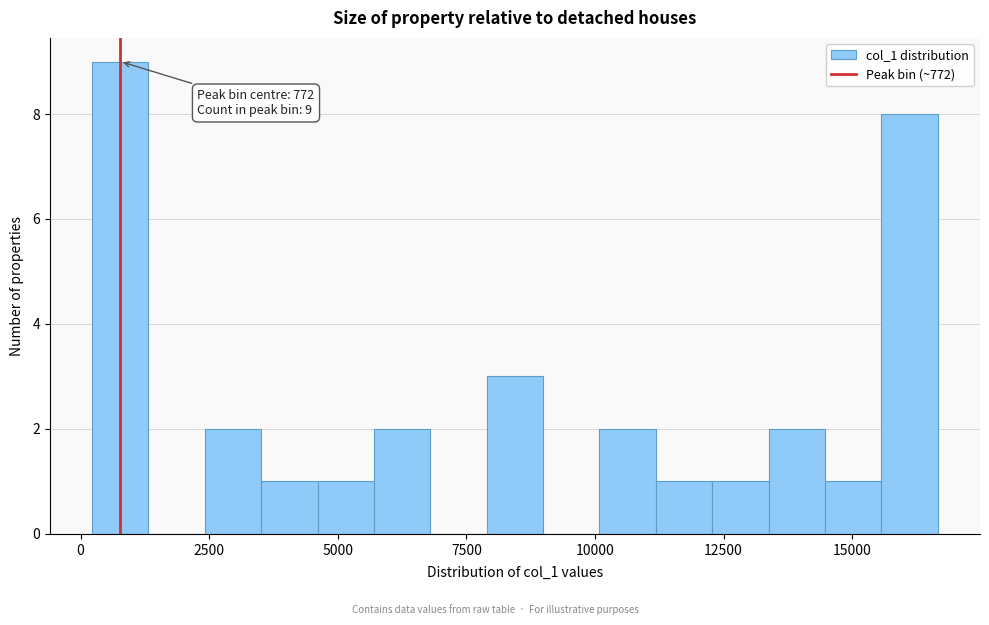

Read against the x-axis, roughly where is the centre of the tallest bar?

1000